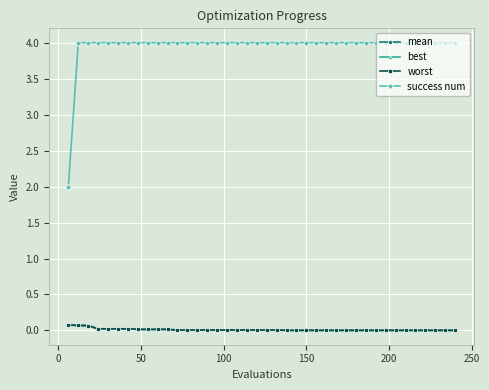

Which series has the largest total across all categories?

success num